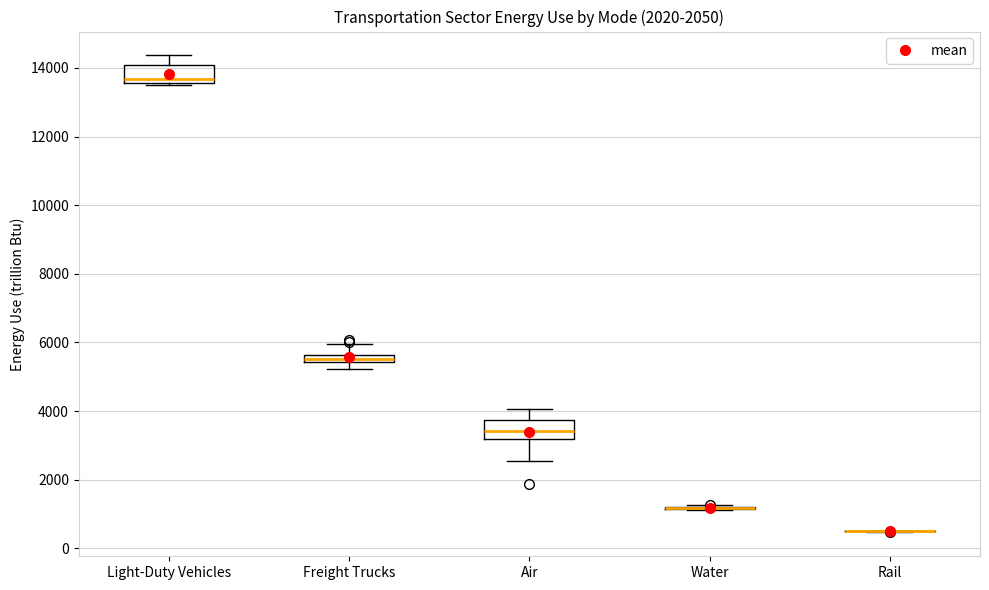

Where does the median line of the box for Air sit on the y-axis? The values are not printed on the chart, so give them approximately, as read against the axis.

3400